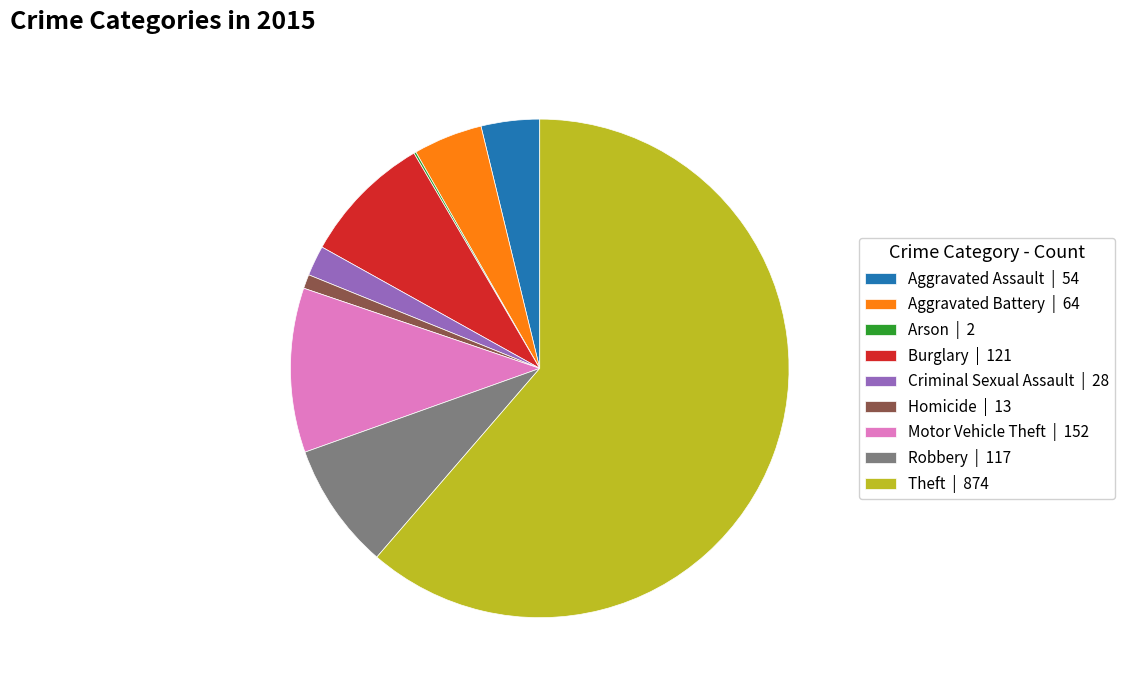

What is the ratio of the value at Aggravated Assault | 54 to the value at Aggravated Battery | 64?

0.8